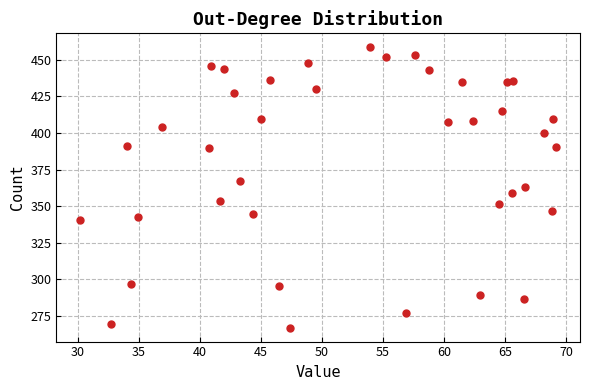

What is the range of Y values (max minus min)?

191.6